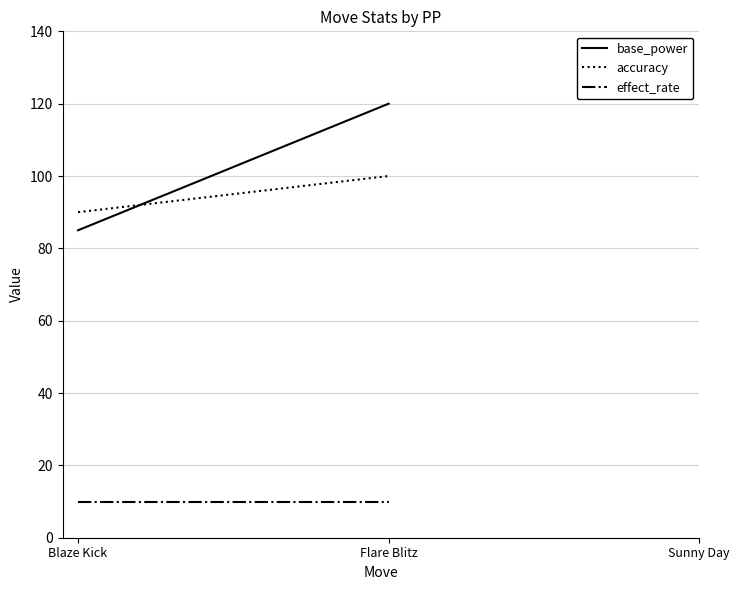

What is the lowest value of the base_power series?

85.0